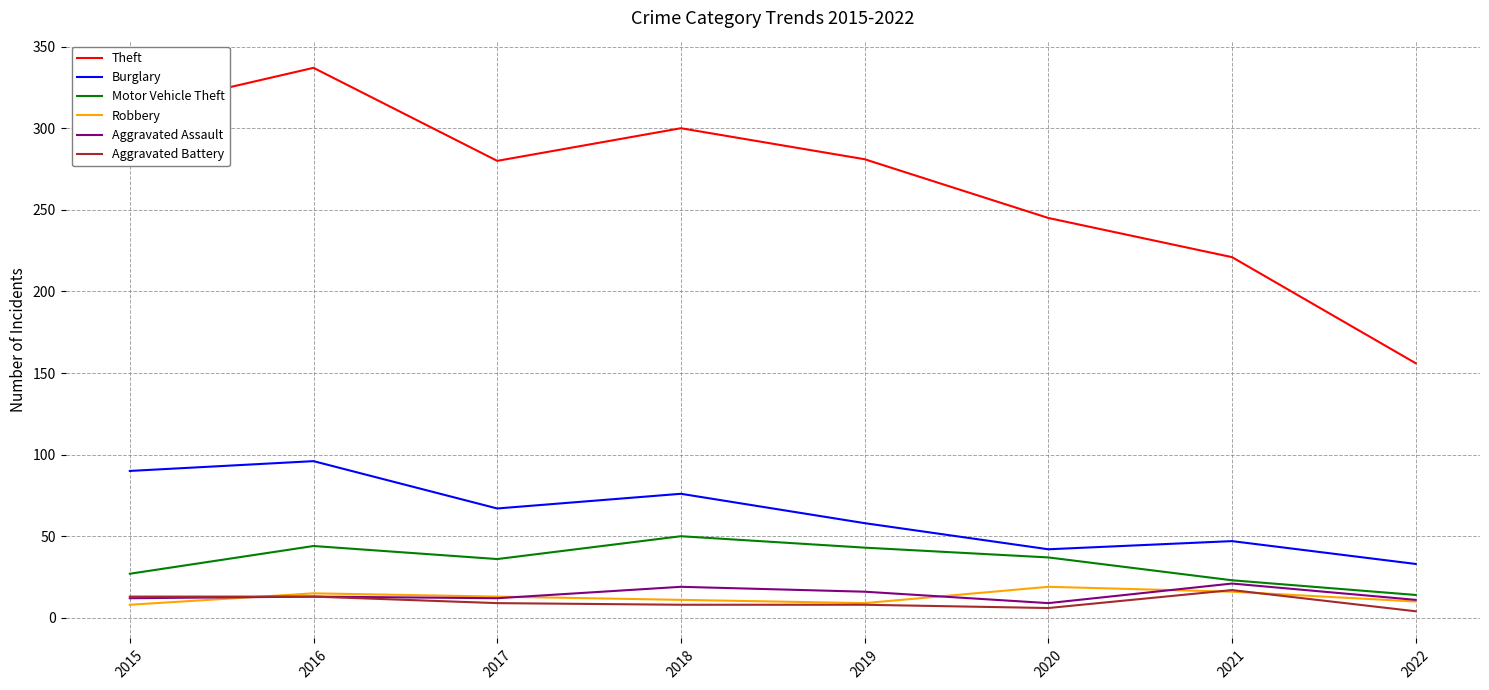

True or false: Motor Vehicle Theft and Theft cross at least once.

False